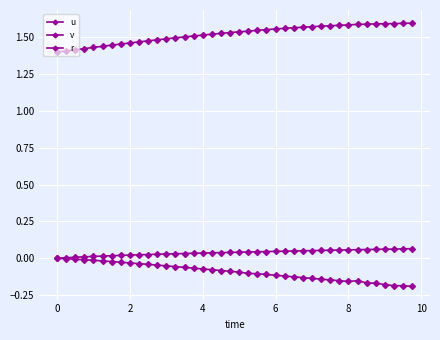

True or false: v and r intersect in this chart.

False